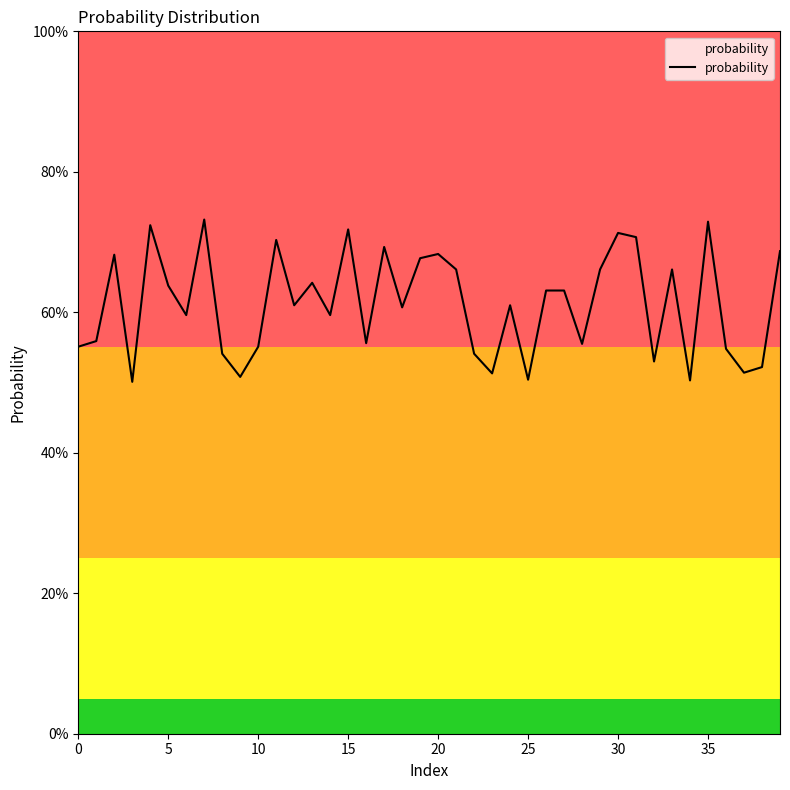

Is this an area chart (filled region under the line)?

Yes